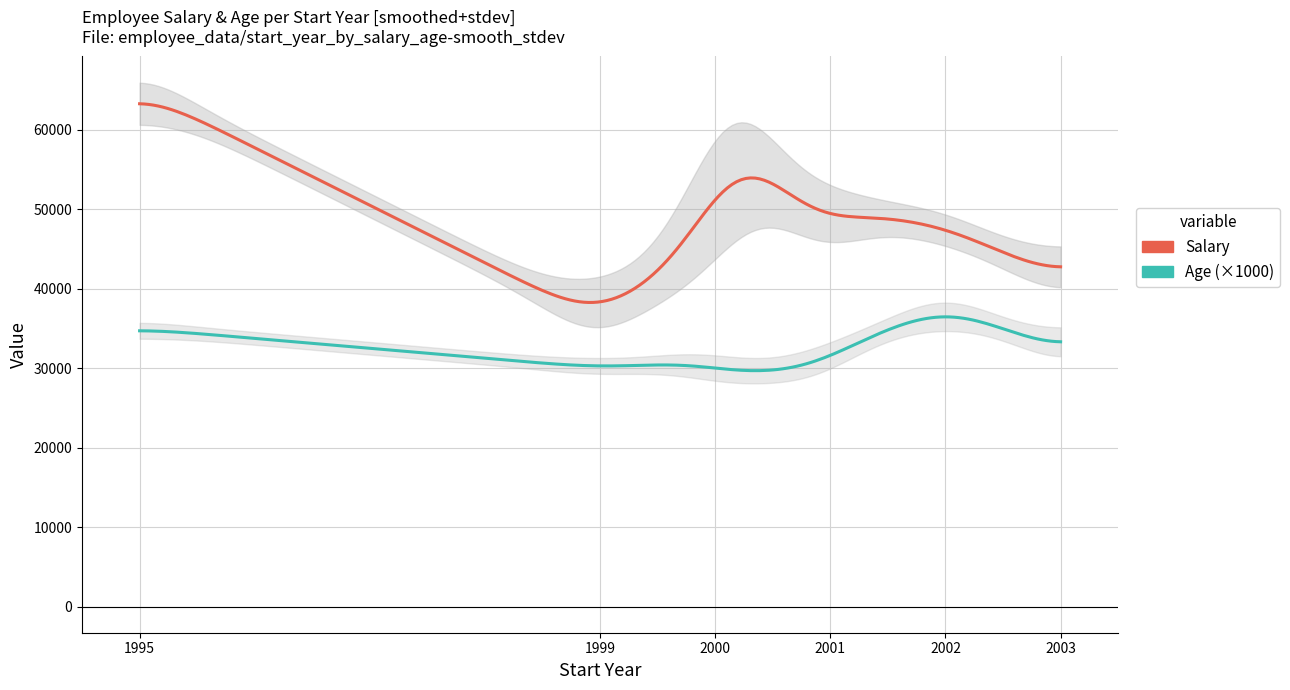

At which category is the sum across all series the highest?

1995